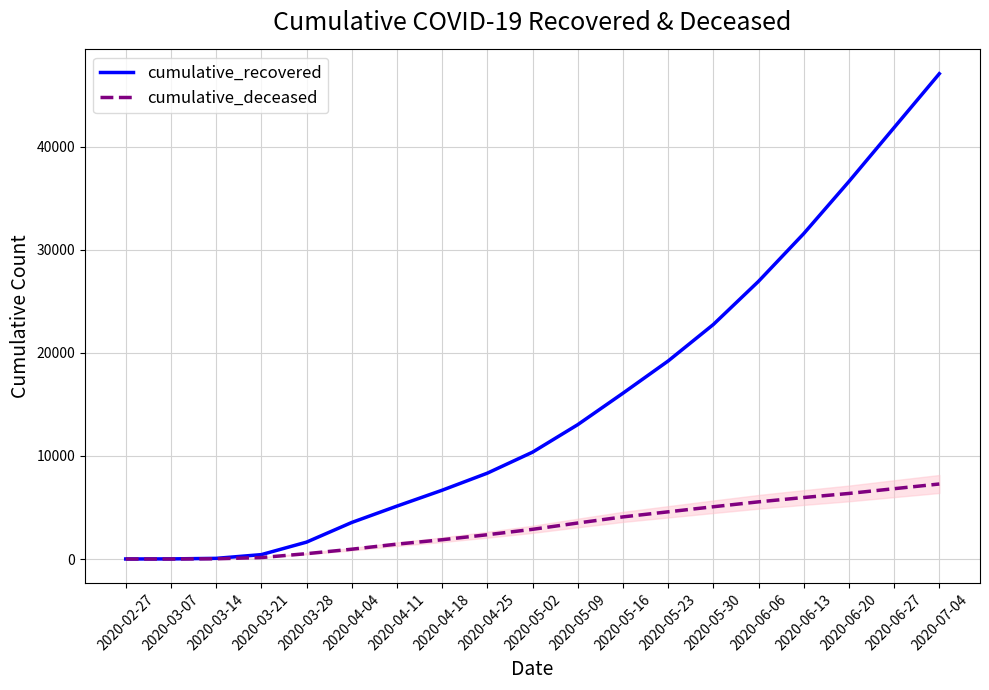

Where is cumulative_recovered nearest to the value 23538?

2020-05-30